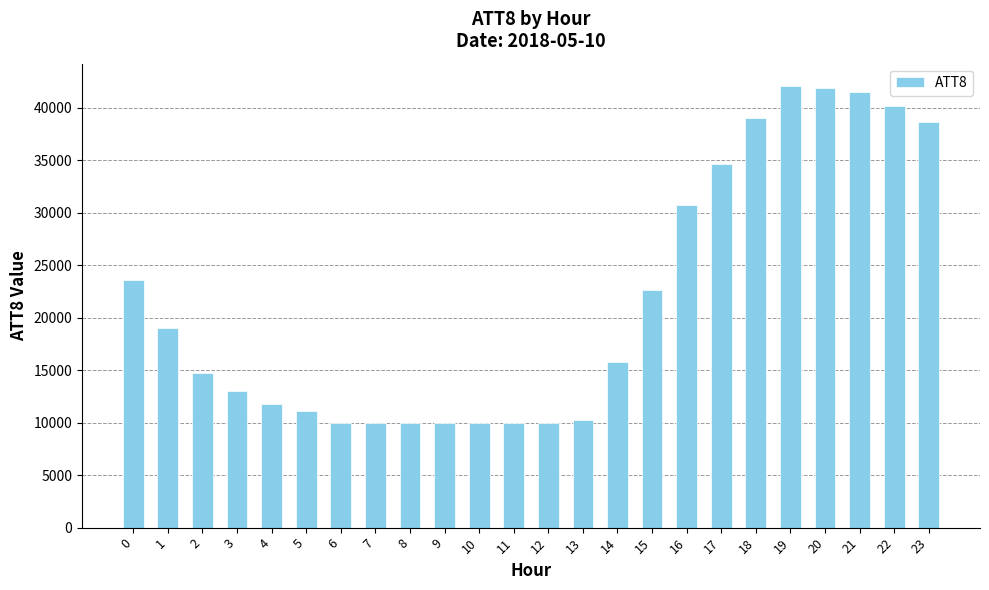

How many values are below 15800?

12